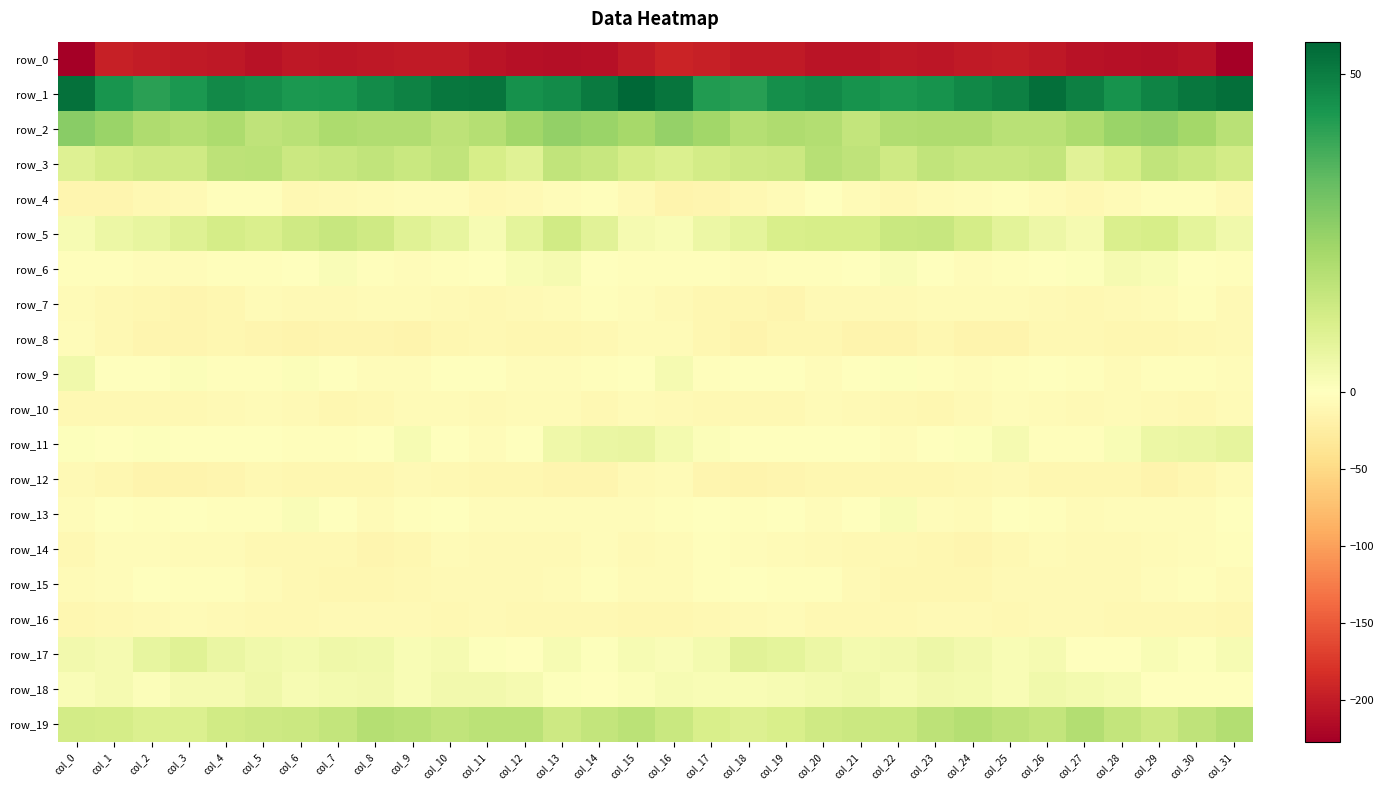

What is the sum of the row_11 values at col_25 and col_31?

9.9